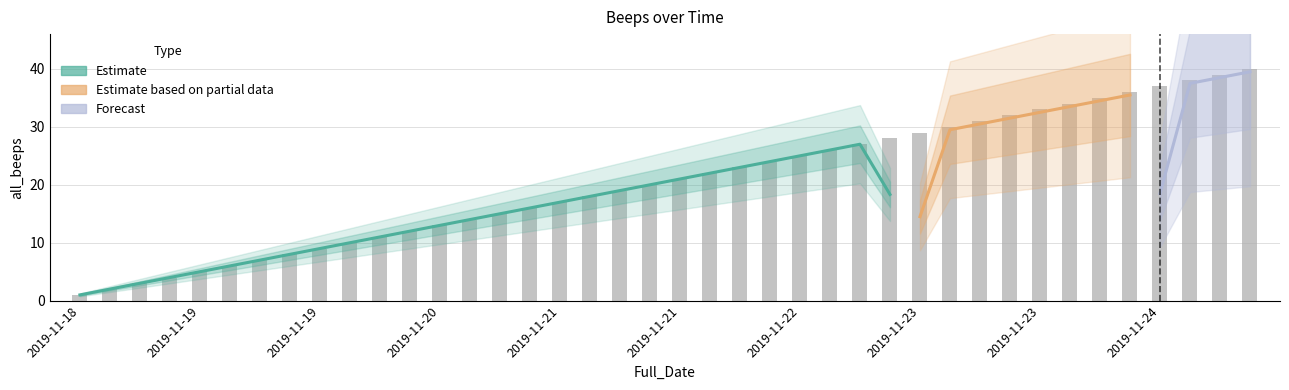

Rank the categories by value from lowest to highest.

2019-11-18 10:00, 2019-11-18 14:00, 2019-11-18 18:00, 2019-11-18 23:03, 2019-11-19 2:00, 2019-11-19 6:00, 2019-11-19 10:00, 2019-11-19 14:00, 2019-11-19 18:00, 2019-11-19 22:00, 2019-11-20 2:00, 2019-11-20 6:00, 2019-11-20 10:00, 2019-11-20 14:00, 2019-11-20 18:00, 2019-11-20 22:00, 2019-11-21 2:00, 2019-11-21 6:00, 2019-11-21 10:00, 2019-11-21 14:00, 2019-11-21 18:00, 2019-11-21 22:00, 2019-11-22 2:00, 2019-11-22 6:00, 2019-11-22 10:00, 2019-11-22 14:00, 2019-11-22 18:00, 2019-11-22 22:00, 2019-11-23 2:00, 2019-11-23 6:00, 2019-11-23 10:00, 2019-11-23 14:00, 2019-11-23 18:00, 2019-11-23 22:00, 2019-11-24 2:00, 2019-11-24 6:00, 2019-11-24 10:00, 2019-11-24 14:00, 2019-11-24 18:00, 2019-11-24 22:00